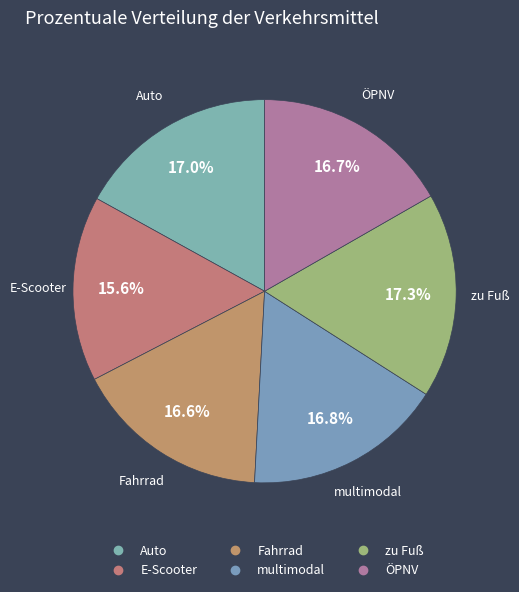

Is there a majority slice in this chart?

No